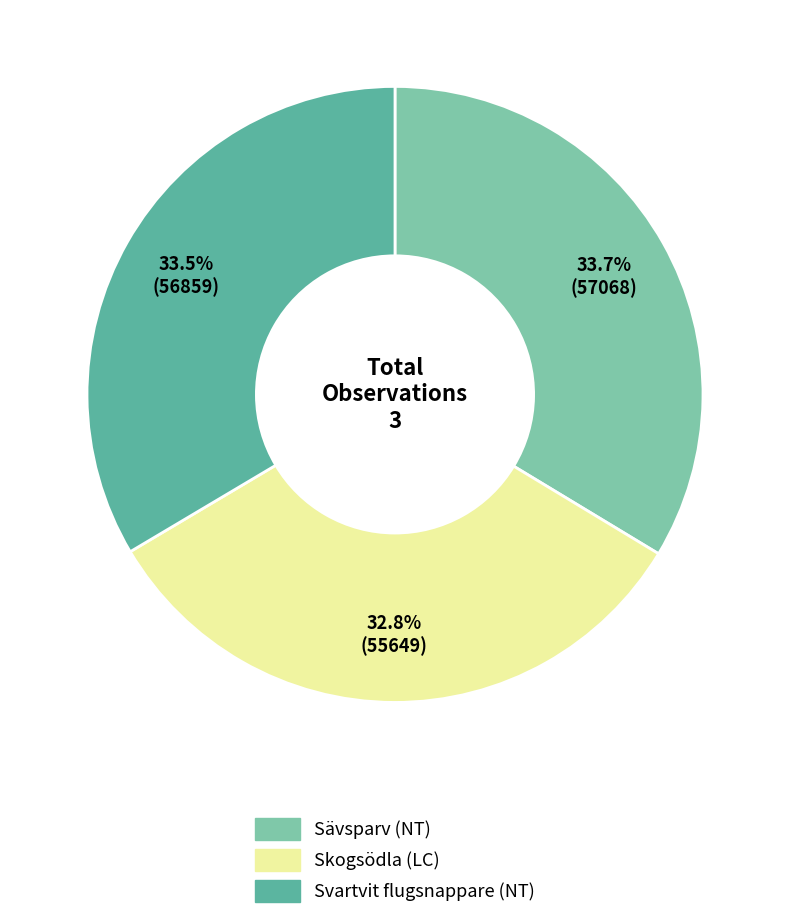

What is the ratio of the value at Sävsparv (NT) to the value at Skogsödla (LC)?

1.0